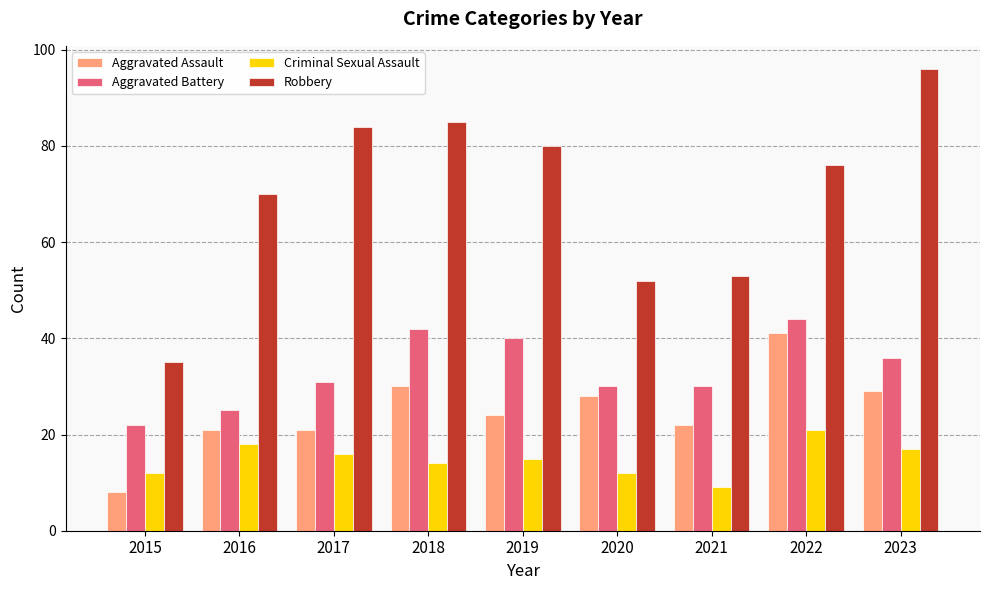

What is the approximate value of Robbery at 2016, to the nearest 10?

70